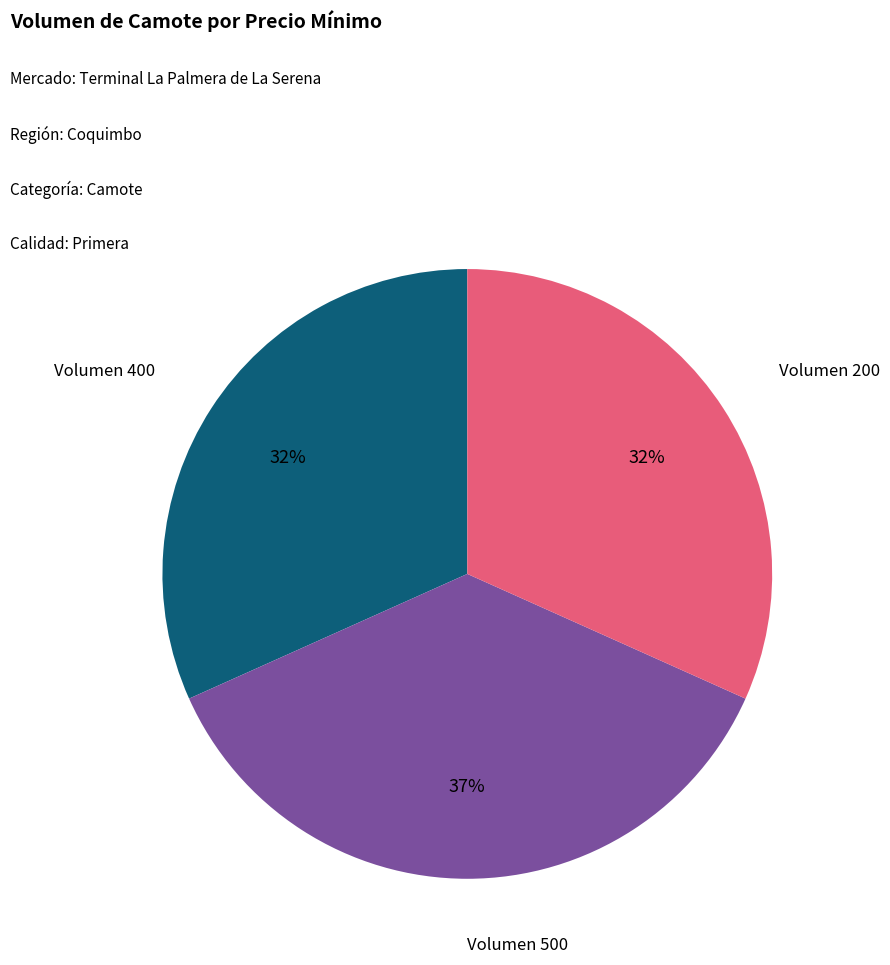

To the nearest percent, what is the difference between the largest and smallest slice percentages?

5%